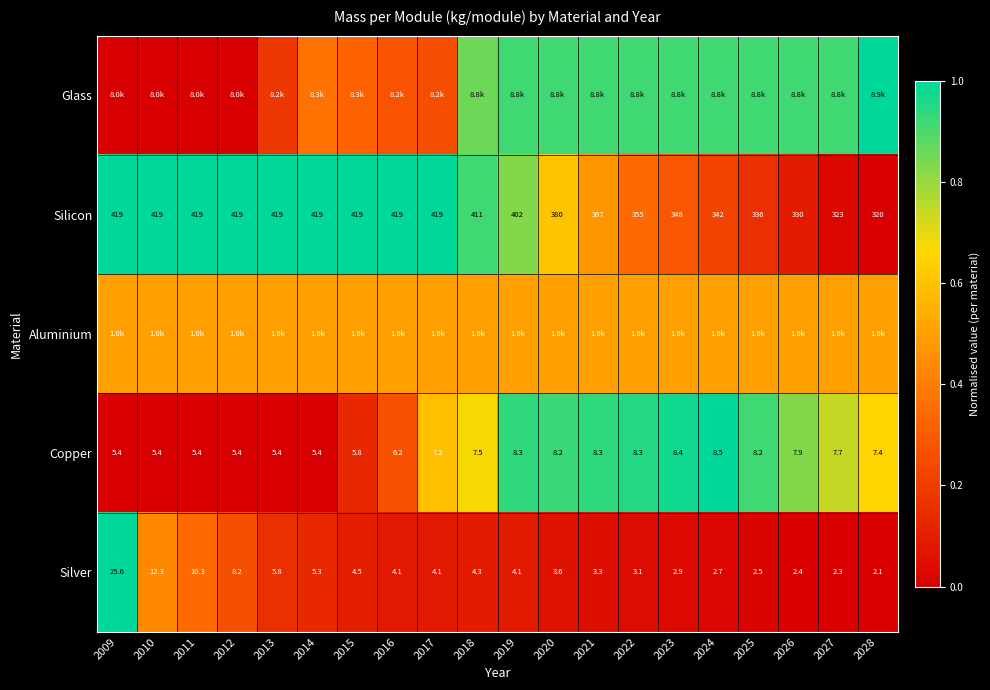

What is the spread (max minus min) of values at 2010?

1.0